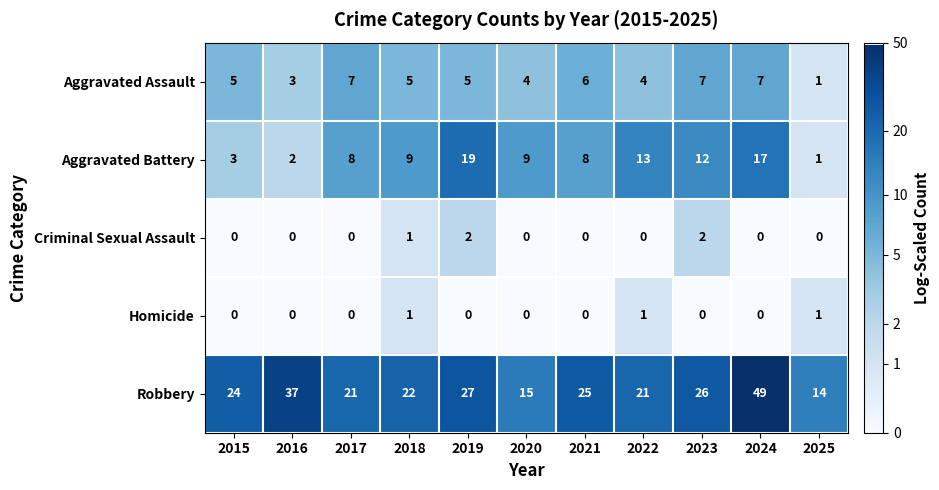

Is it true that Criminal Sexual Assault equals 1 at 2019?

False